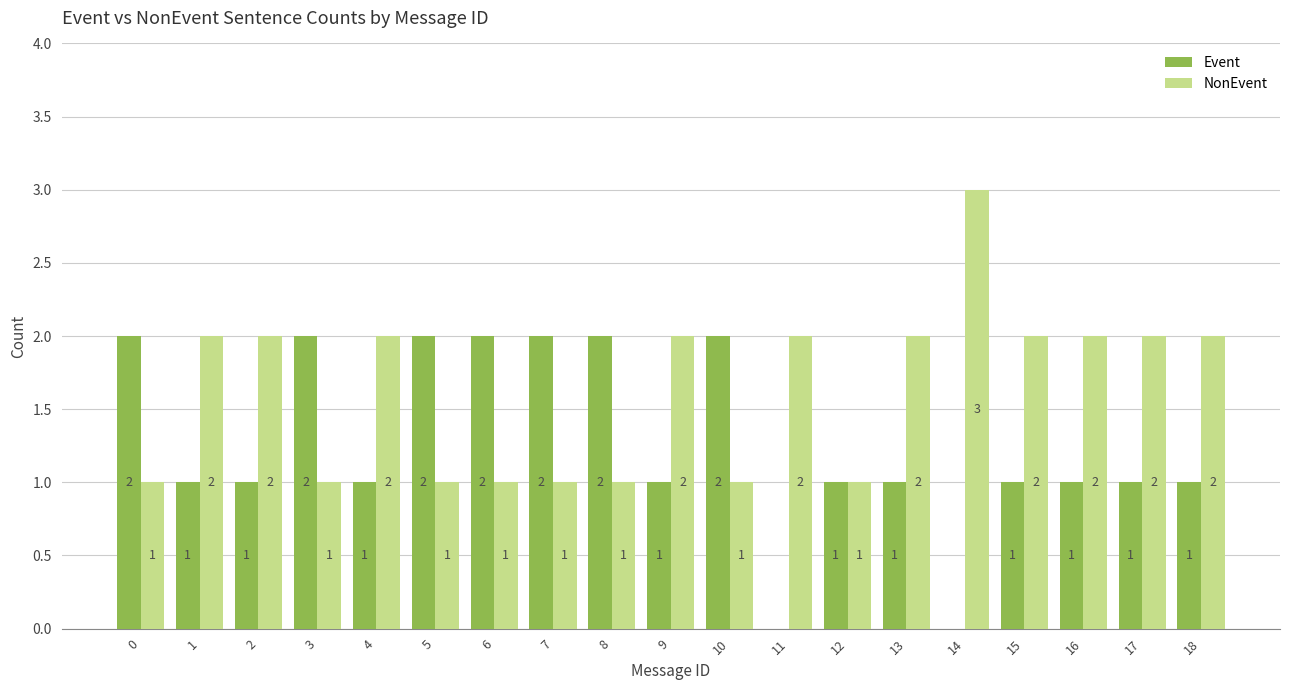

Is it true that NonEvent equals 2 at 3?

False